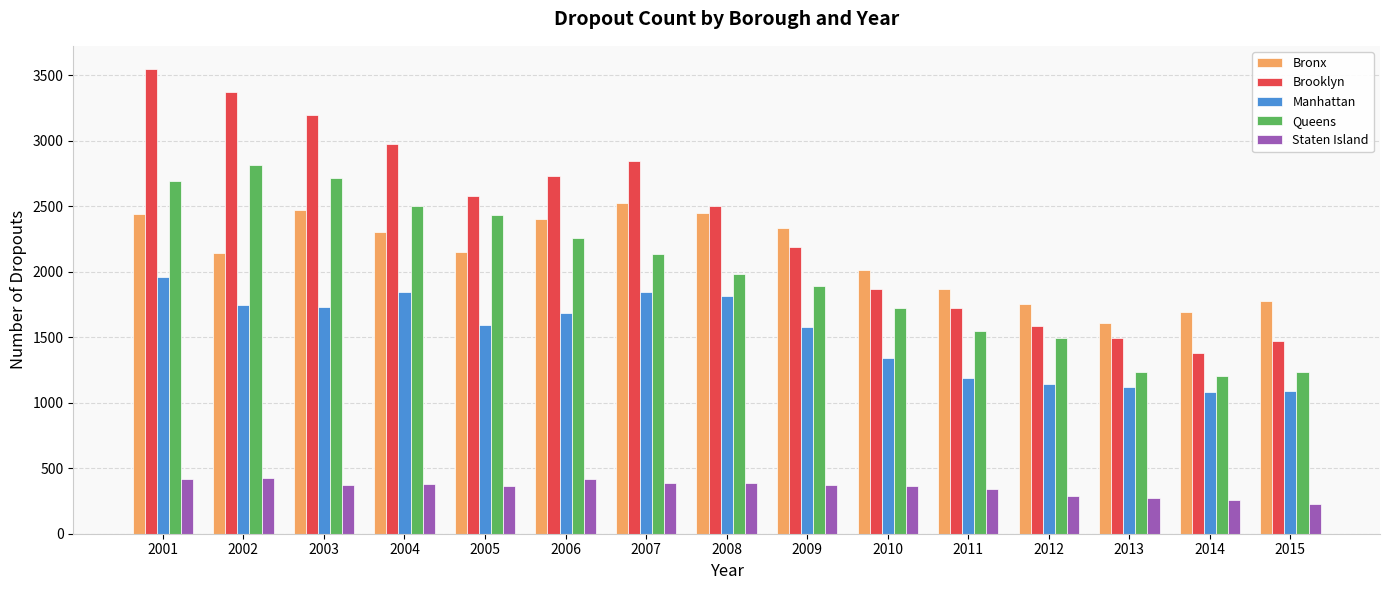

How many groups of bars are there?

15